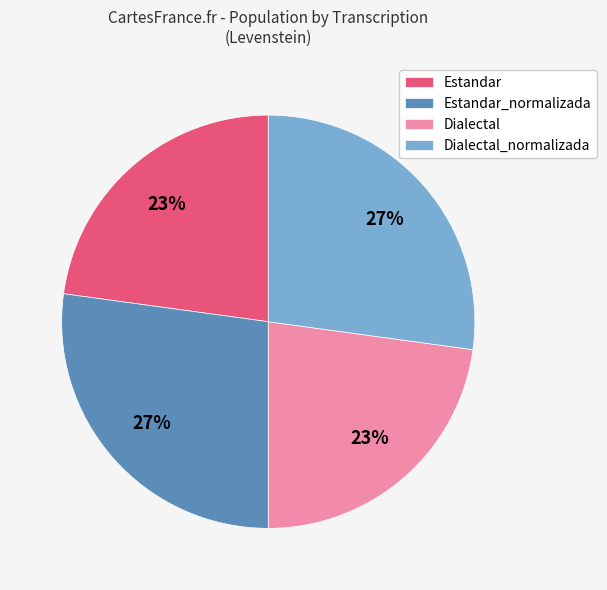

Is Estandar_normalizada the majority of the pie?

No